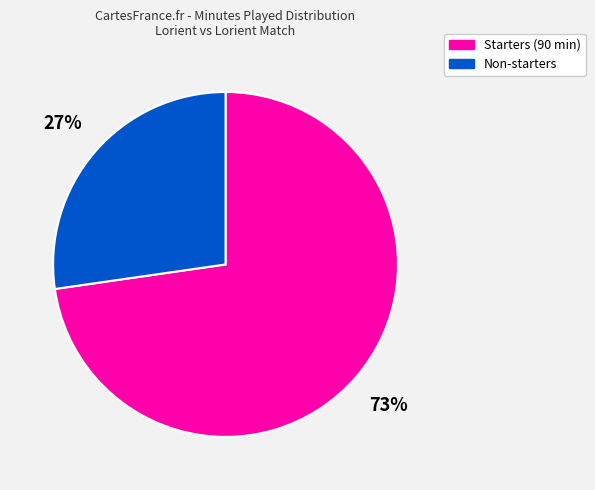

Is there a majority slice in this chart?

Yes